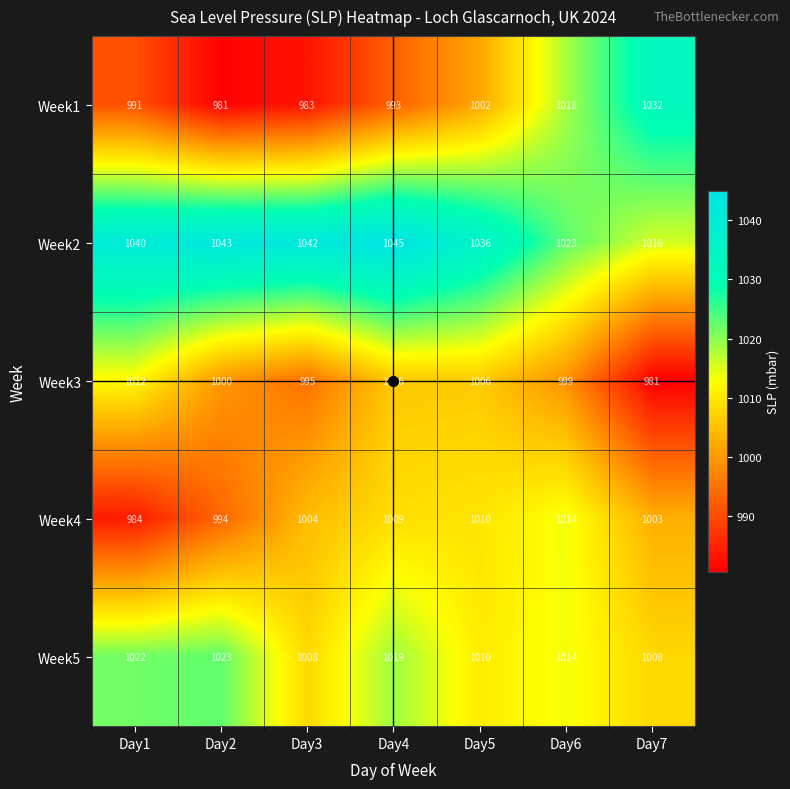

At how many categories does at least one series exceed 1019?

7